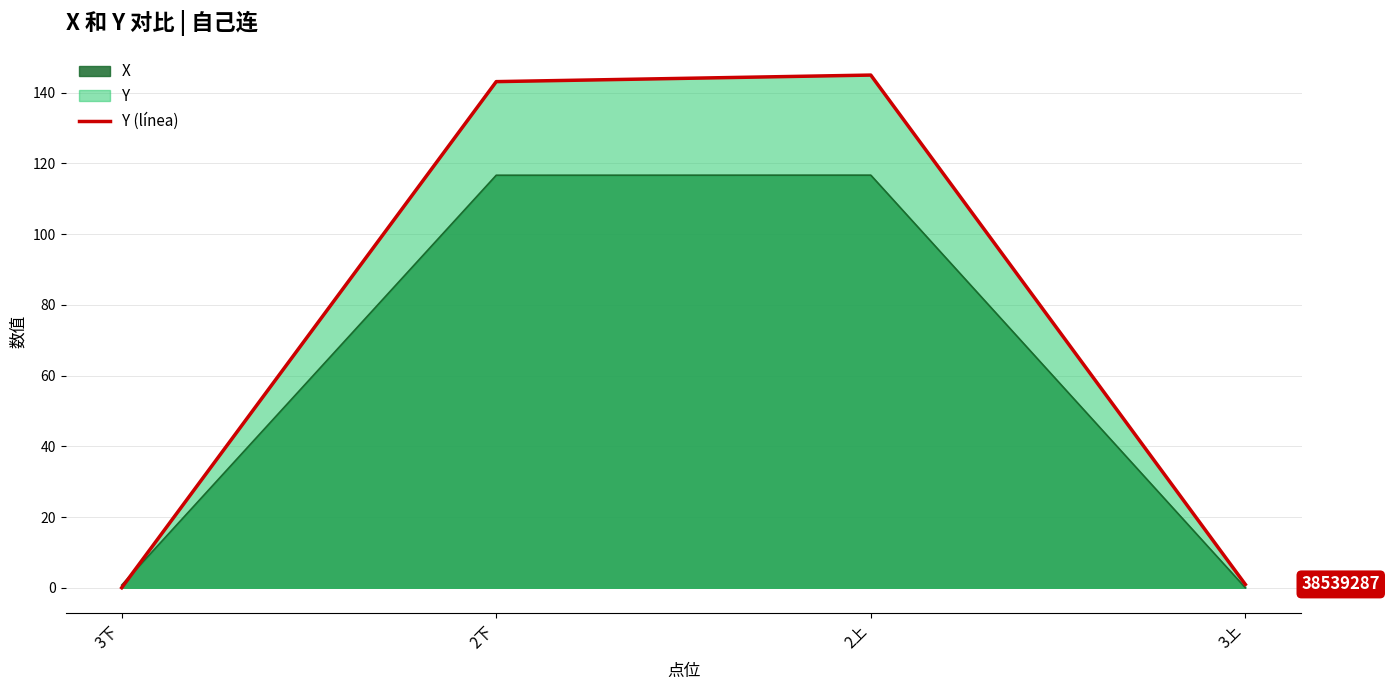

What is the change in value from 3下 to 3上?

+0.9